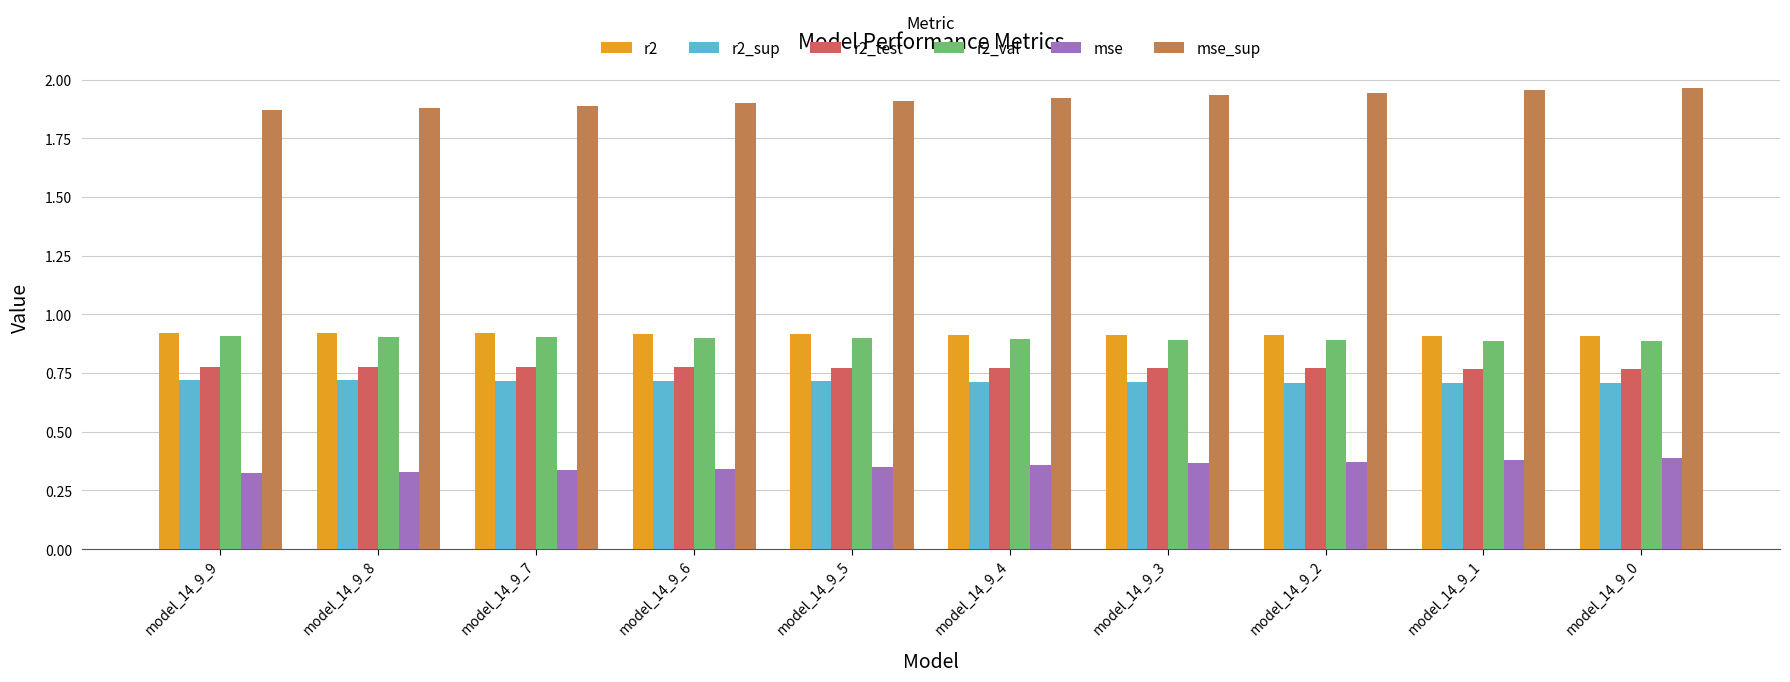

Count the number of data series in this chart.

6